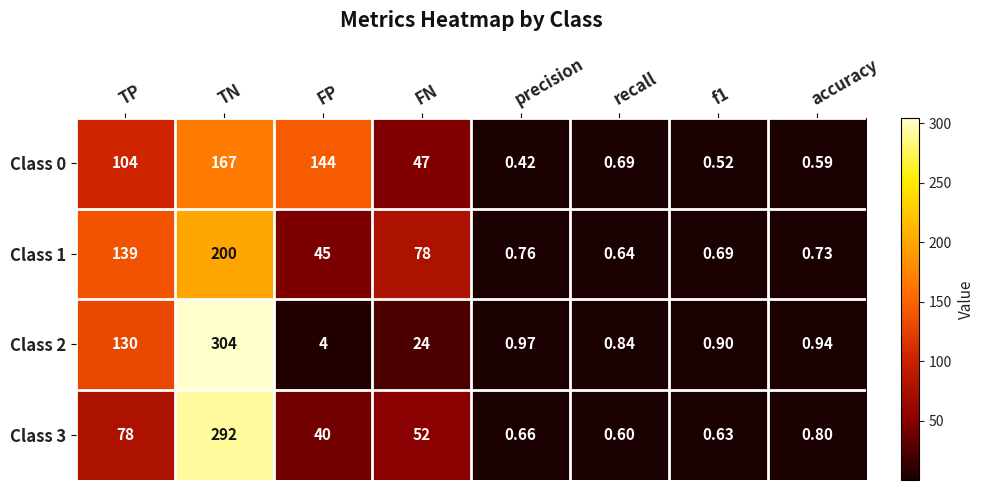

Where is Class 3 nearest to the value 146?

TP